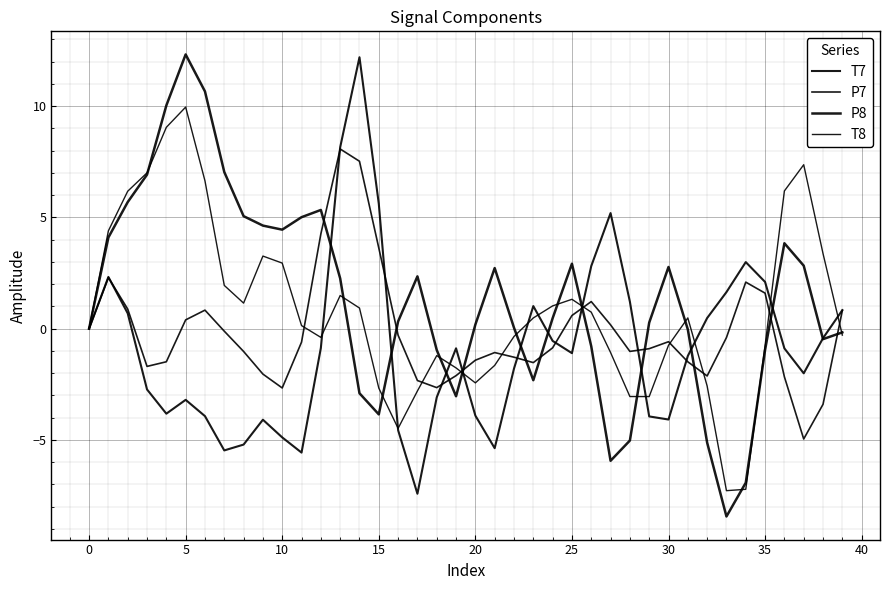

Is this an area chart (filled region under the line)?

No